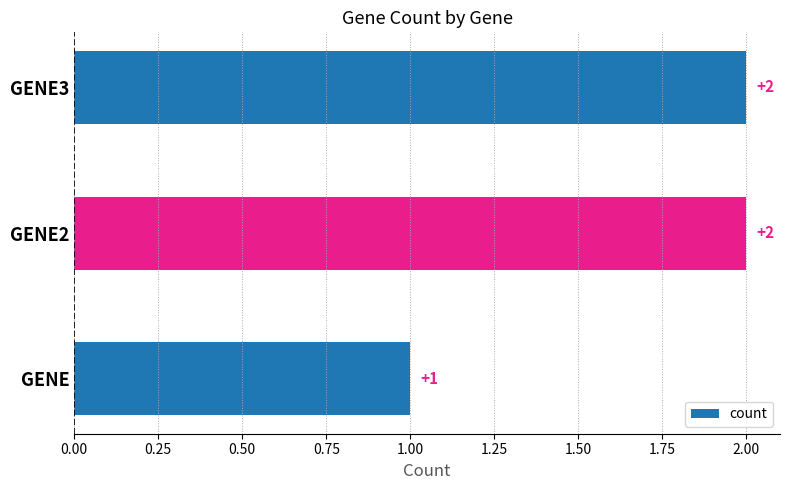

Which category has the lowest value across all series?

GENE